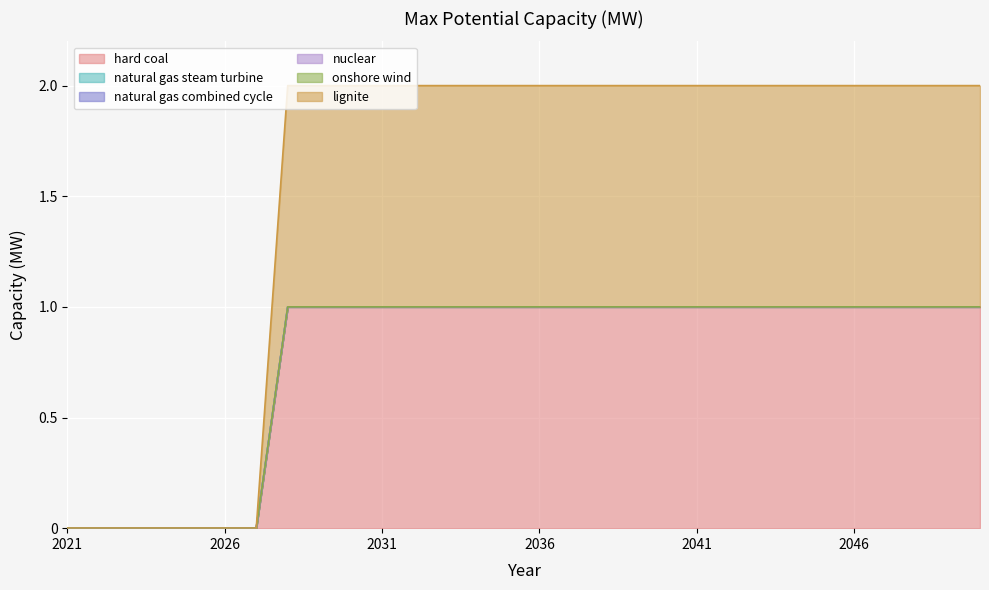

Reading left to right, transcribe all the data shown in this chart.

hard coal: 2021=0	2022=0	2023=0	2024=0	2025=0	2026=0	2027=0	2028=1	2029=1	2030=1	2031=1	2032=1	2033=1	2034=1	2035=1	2036=1	2037=1	2038=1	2039=1	2040=1	2041=1	2042=1	2043=1	2044=1	2045=1	2046=1	2047=1	2048=1	2049=1	2050=1
natural gas steam turbine: 2021=0	2022=0	2023=0	2024=0	2025=0	2026=0	2027=0	2028=0	2029=0	2030=0	2031=0	2032=0	2033=0	2034=0	2035=0	2036=0	2037=0	2038=0	2039=0	2040=0	2041=0	2042=0	2043=0	2044=0	2045=0	2046=0	2047=0	2048=0	2049=0	2050=0
natural gas combined cycle: 2021=0	2022=0	2023=0	2024=0	2025=0	2026=0	2027=0	2028=0	2029=0	2030=0	2031=0	2032=0	2033=0	2034=0	2035=0	2036=0	2037=0	2038=0	2039=0	2040=0	2041=0	2042=0	2043=0	2044=0	2045=0	2046=0	2047=0	2048=0	2049=0	2050=0
nuclear: 2021=0	2022=0	2023=0	2024=0	2025=0	2026=0	2027=0	2028=0	2029=0	2030=0	2031=0	2032=0	2033=0	2034=0	2035=0	2036=0	2037=0	2038=0	2039=0	2040=0	2041=0	2042=0	2043=0	2044=0	2045=0	2046=0	2047=0	2048=0	2049=0	2050=0
onshore wind: 2021=0	2022=0	2023=0	2024=0	2025=0	2026=0	2027=0	2028=0	2029=0	2030=0	2031=0	2032=0	2033=0	2034=0	2035=0	2036=0	2037=0	2038=0	2039=0	2040=0	2041=0	2042=0	2043=0	2044=0	2045=0	2046=0	2047=0	2048=0	2049=0	2050=0
lignite: 2021=0	2022=0	2023=0	2024=0	2025=0	2026=0	2027=0	2028=1	2029=1	2030=1	2031=1	2032=1	2033=1	2034=1	2035=1	2036=1	2037=1	2038=1	2039=1	2040=1	2041=1	2042=1	2043=1	2044=1	2045=1	2046=1	2047=1	2048=1	2049=1	2050=1